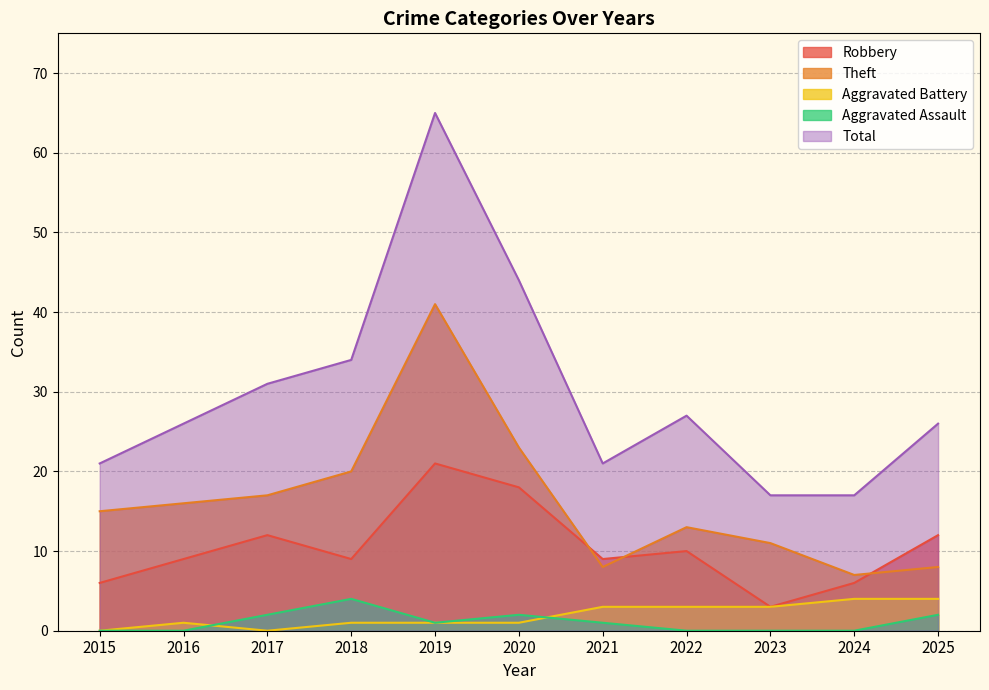

What is the sum of all Aggravated Assault values?

12